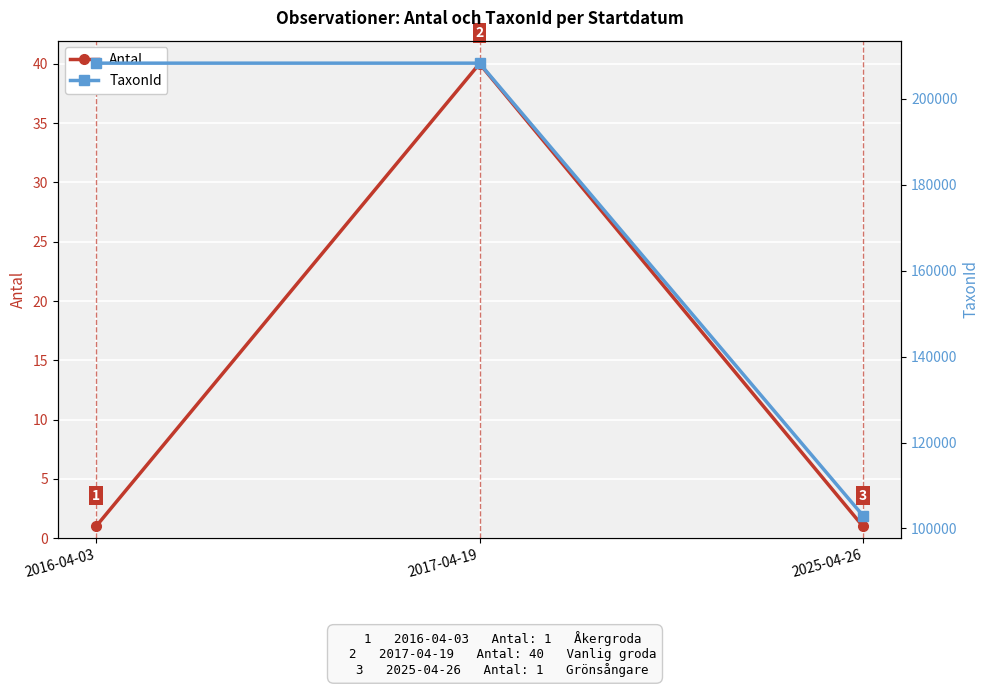

What position from the left is 2016-04-03?

1